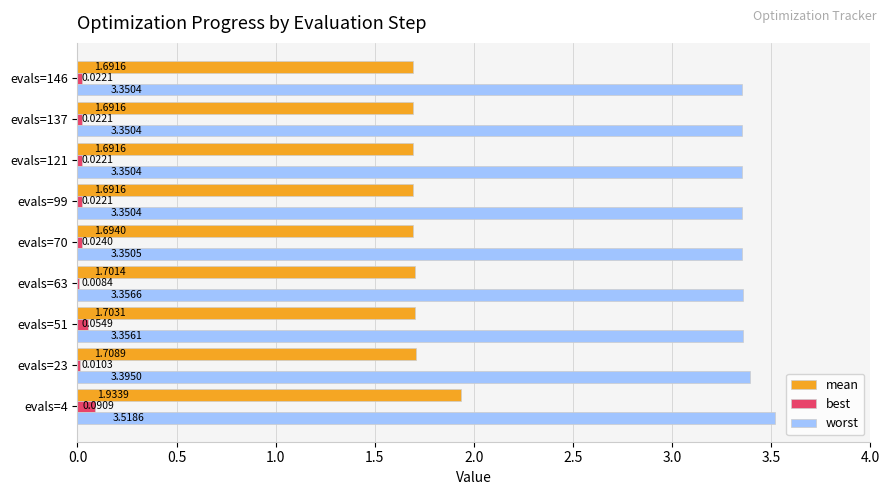

Is the value of best at evals=4 greater than the value of worst at evals=70?

No